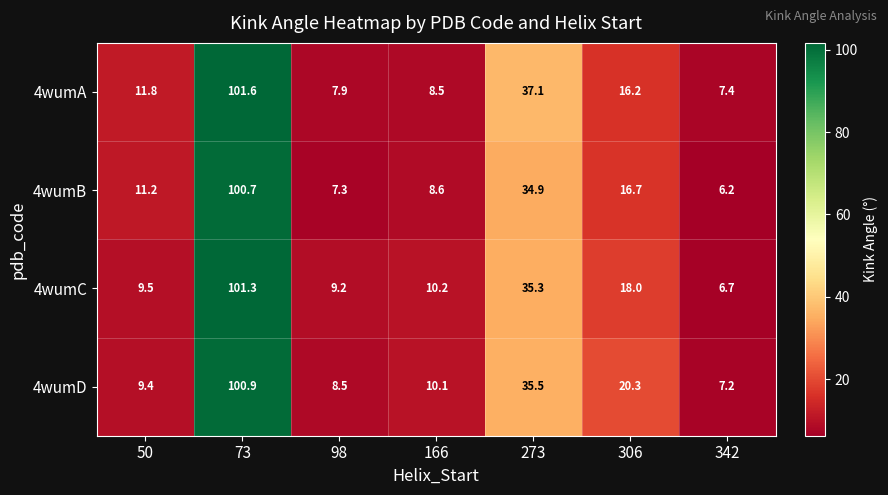

Reading left to right, transcribe all the data shown in this chart.

4wumA: 50=11.8	73=101.6	98=7.9	166=8.5	273=37.1	306=16.2	342=7.4
4wumB: 50=11.2	73=100.7	98=7.3	166=8.6	273=34.9	306=16.7	342=6.2
4wumC: 50=9.5	73=101.3	98=9.2	166=10.2	273=35.3	306=18.0	342=6.7
4wumD: 50=9.4	73=100.9	98=8.5	166=10.1	273=35.5	306=20.3	342=7.2